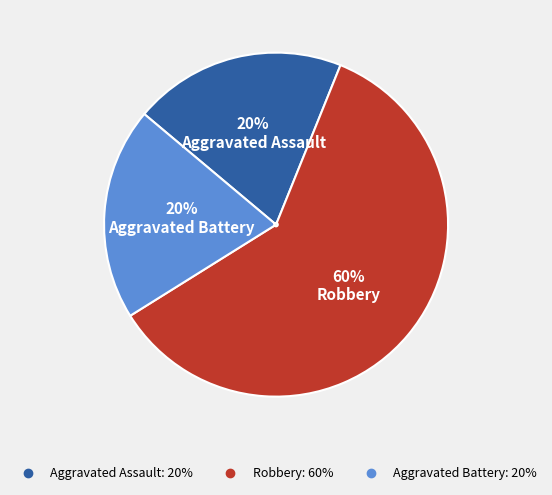

The Robbery slice represents 60% of the pie. True or false?

True